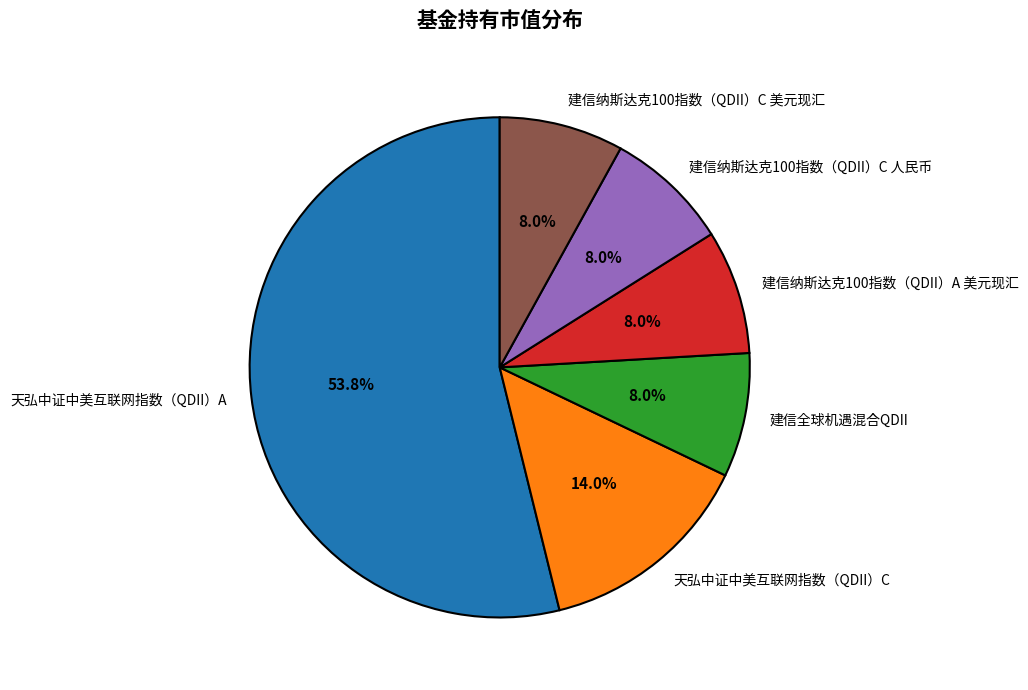

Between 建信纳斯达克100指数（QDII）C 人民币 and 天弘中证中美互联网指数（QDII）C, which is larger?

天弘中证中美互联网指数（QDII）C